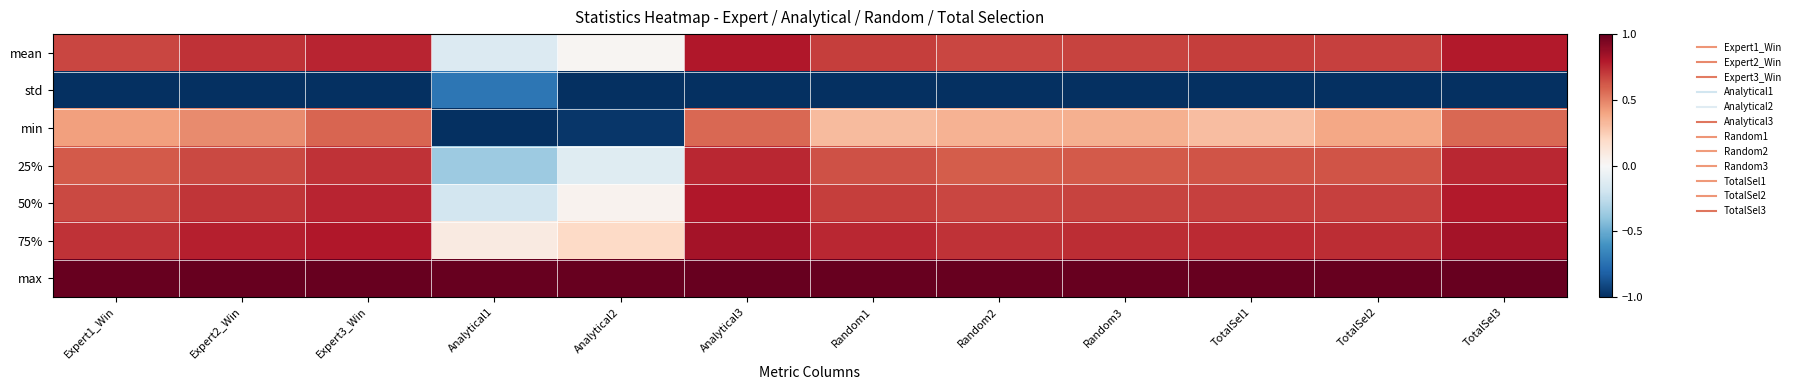

Between Random1 and TotalSel1, which is larger?

Random1